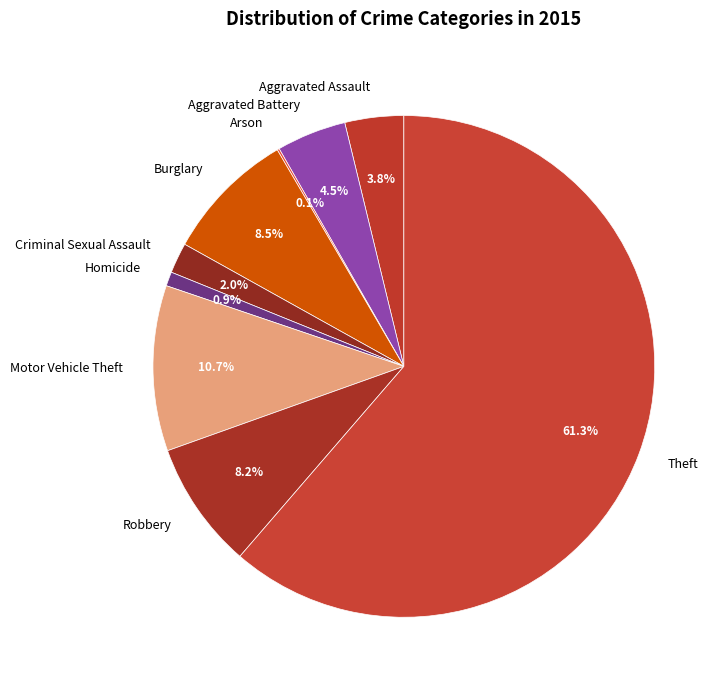

What is the ratio of the value at Theft to the value at Robbery?

7.5